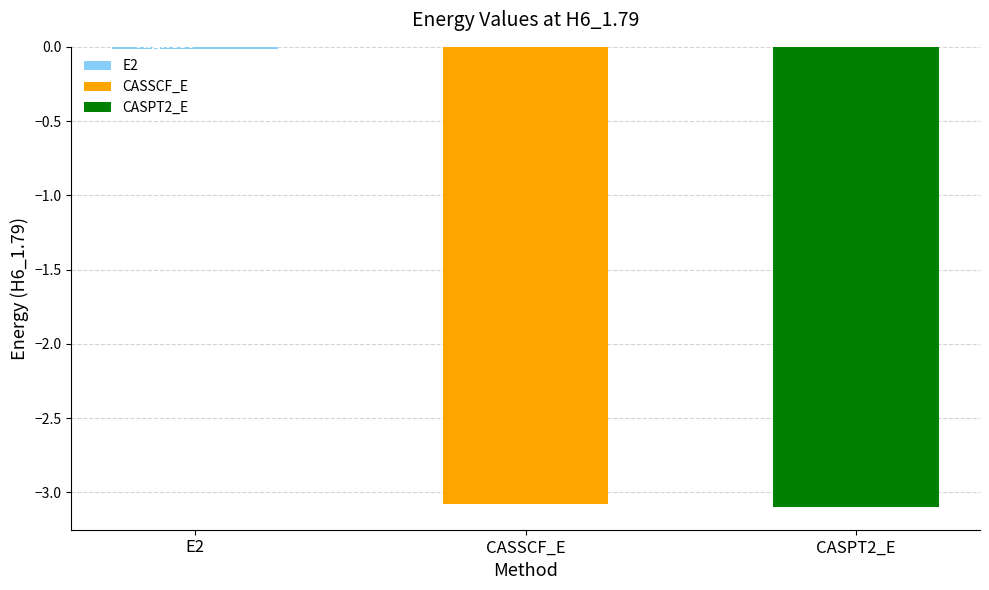

Reading right to left, list all the values displayed in this chart.

CASPT2_E=-3.1	CASSCF_E=-3.1	E2=-0.0